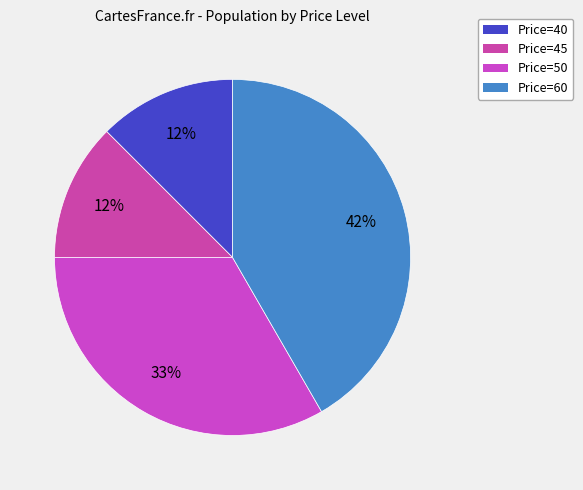

Which slice is the smallest?

40